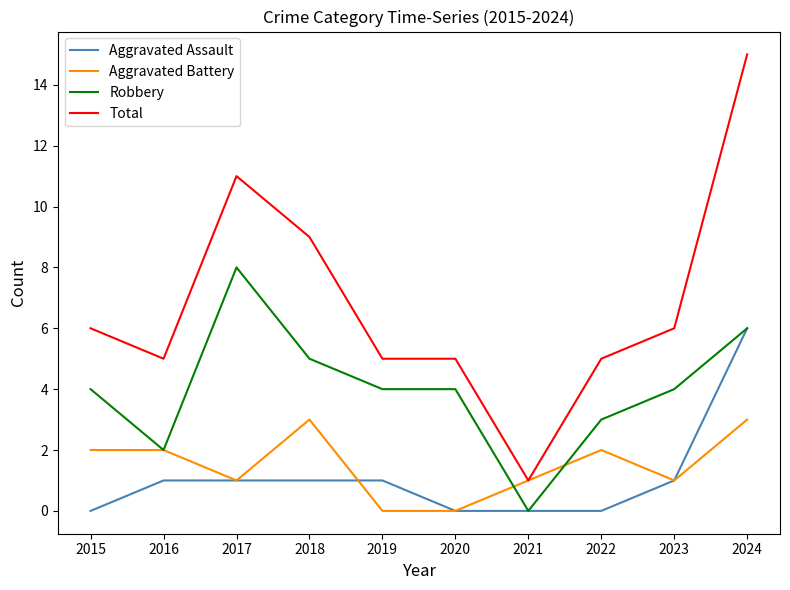

What is the maximum value for Aggravated Assault?

6